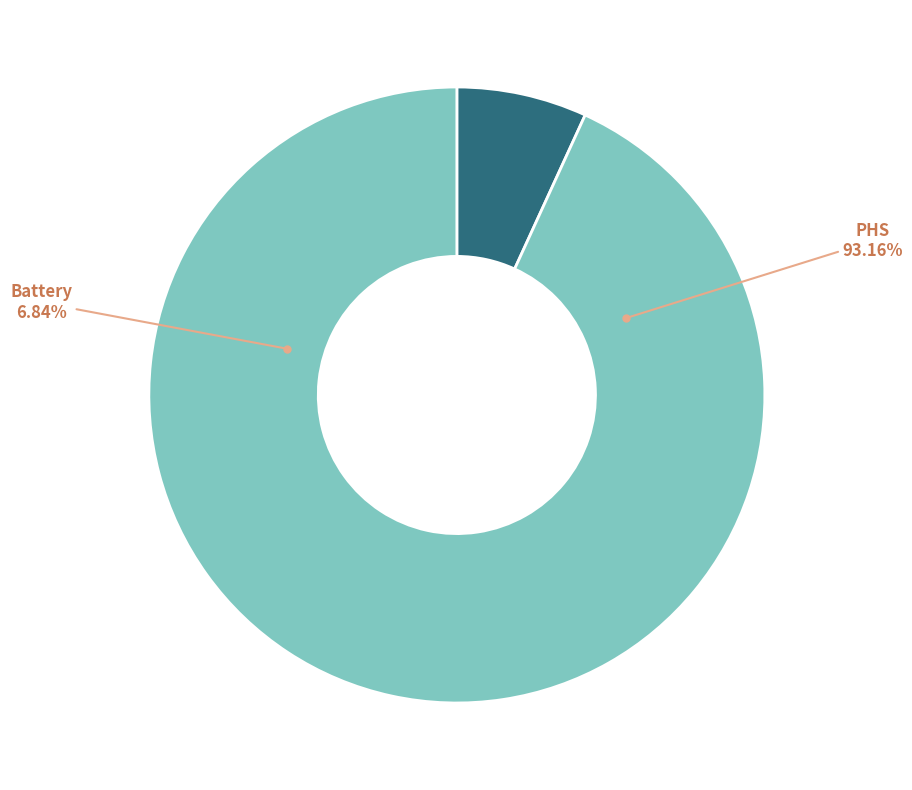

Does any single category account for the majority?

Yes